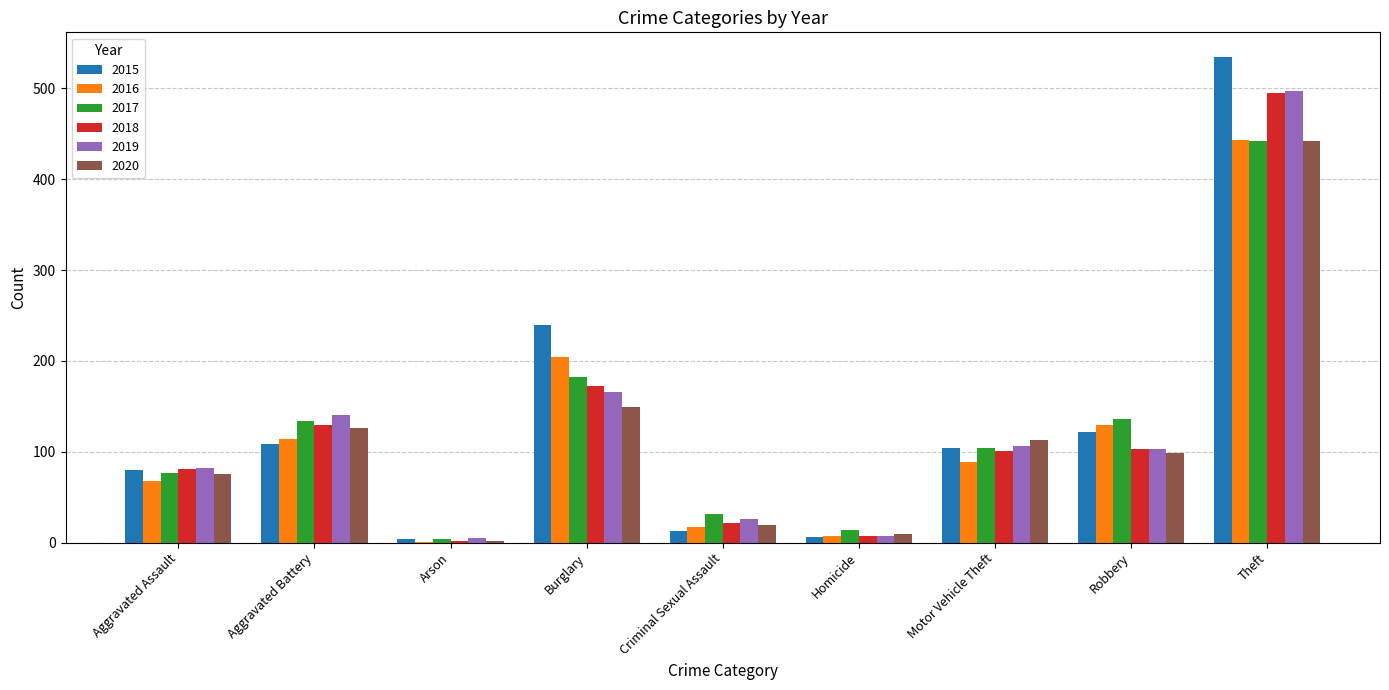

Is it true that 2017 equals 77 at Aggravated Assault?

True